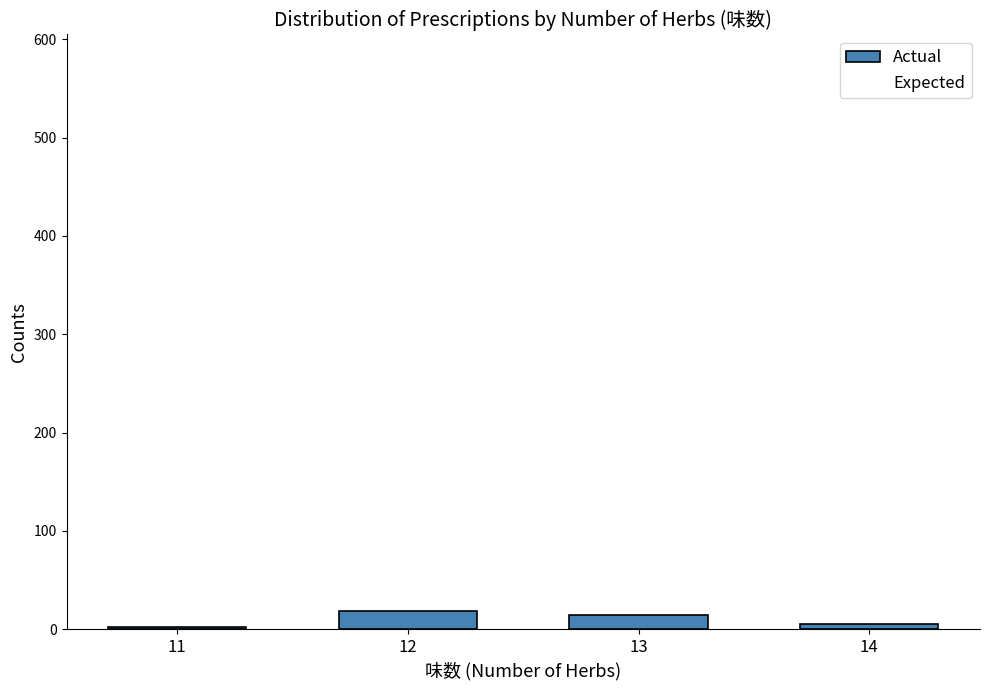

What is the greatest value displayed?

18